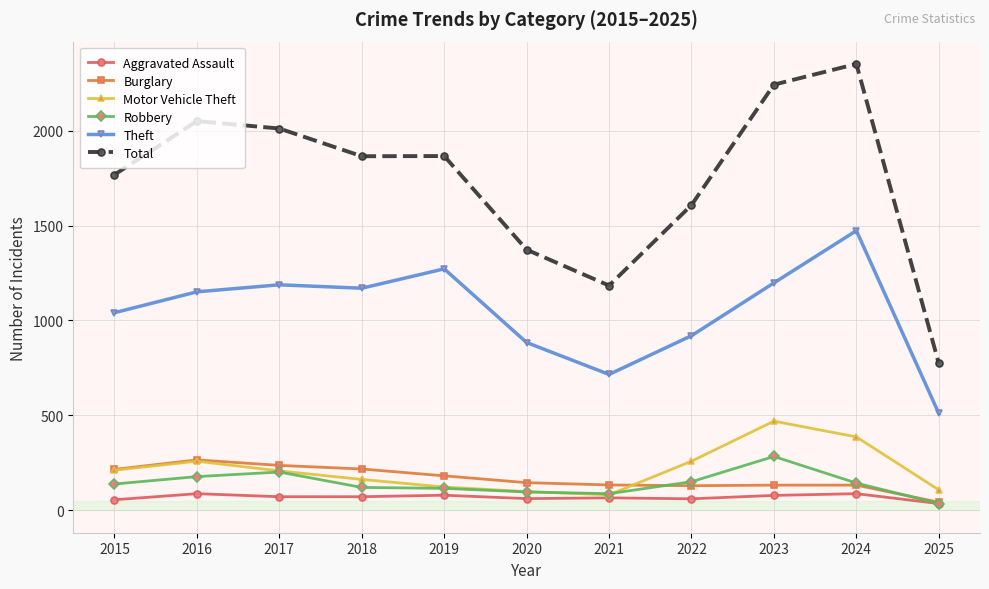

Which series has the widest spread of values?

Total